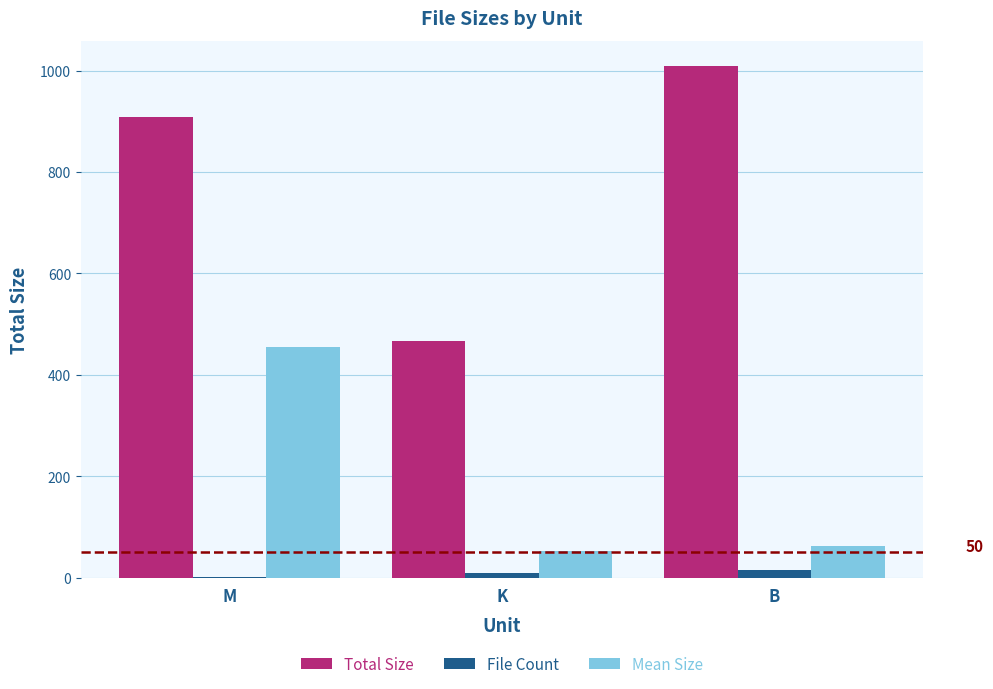

Is it true that Total Size equals 683.9 at K?

False